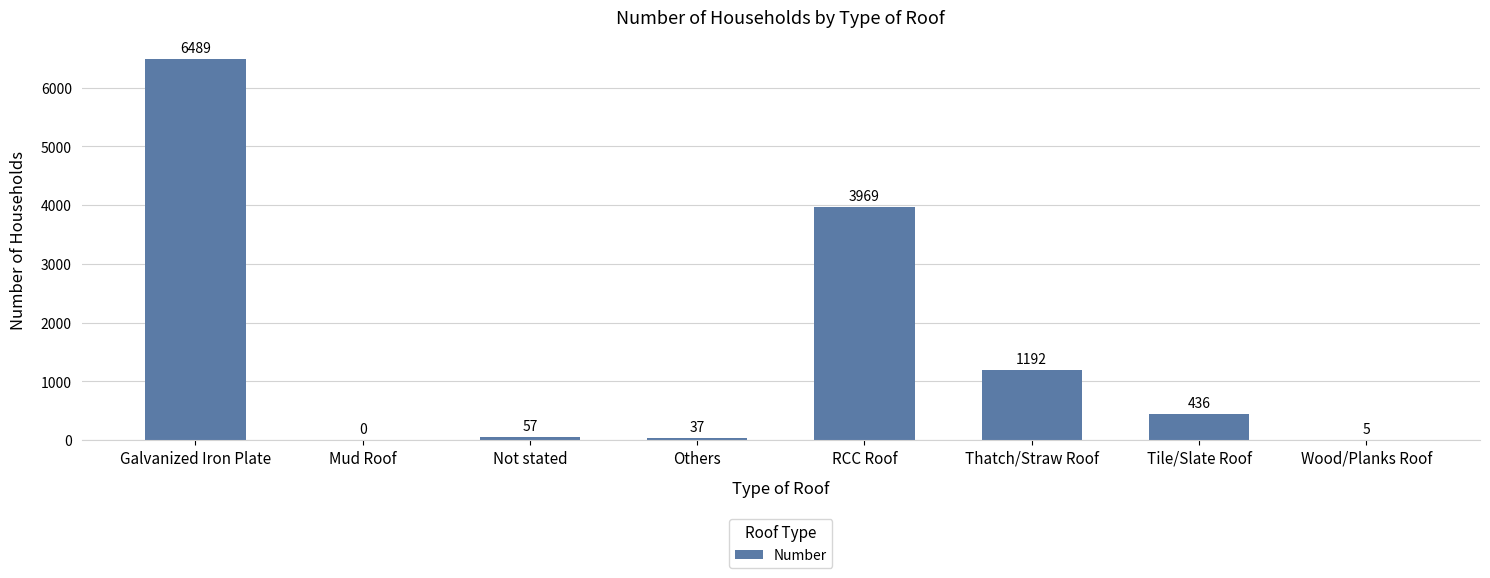

Count the number of data series in this chart.

1